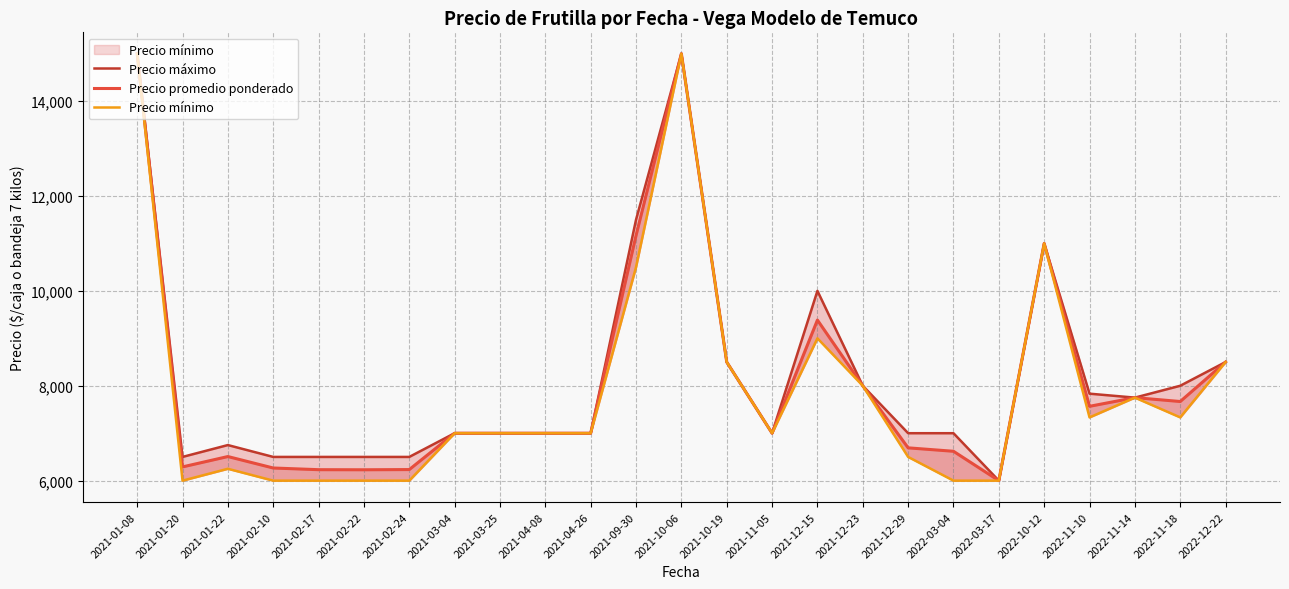

The value of Precio promedio ponderado at 2021-02-24 is 3017.1. True or false?

False